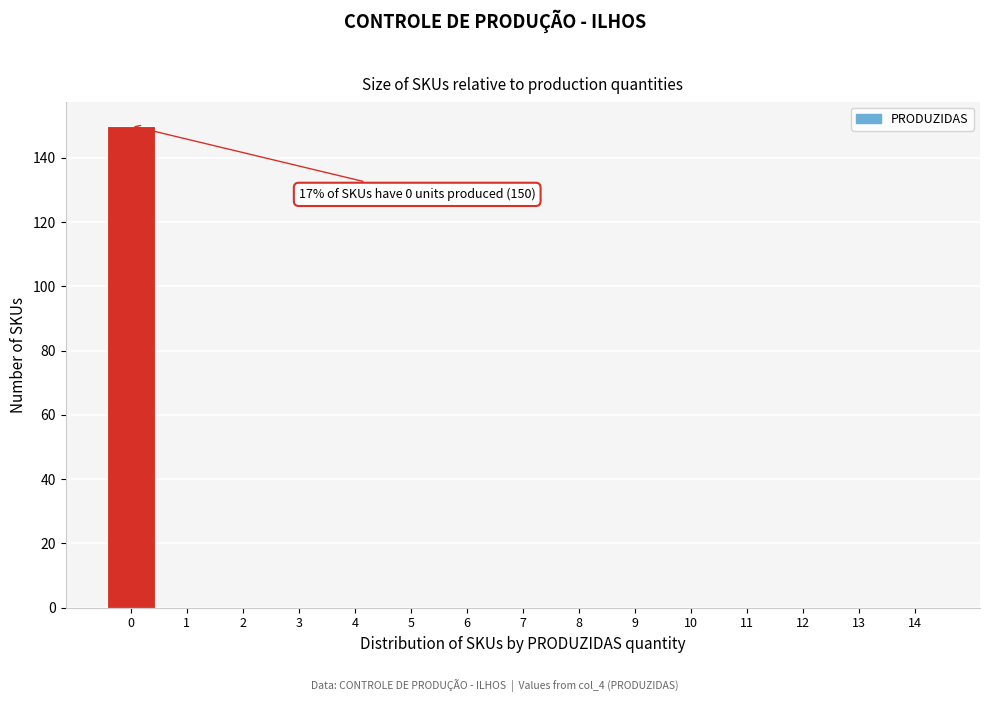

Reading right to left, transcribe all the data shown in this chart.

14=0	13=0	12=0	11=0	10=0	9=0	8=0	7=0	6=0	5=0	4=0	3=0	2=0	1=0	0=150